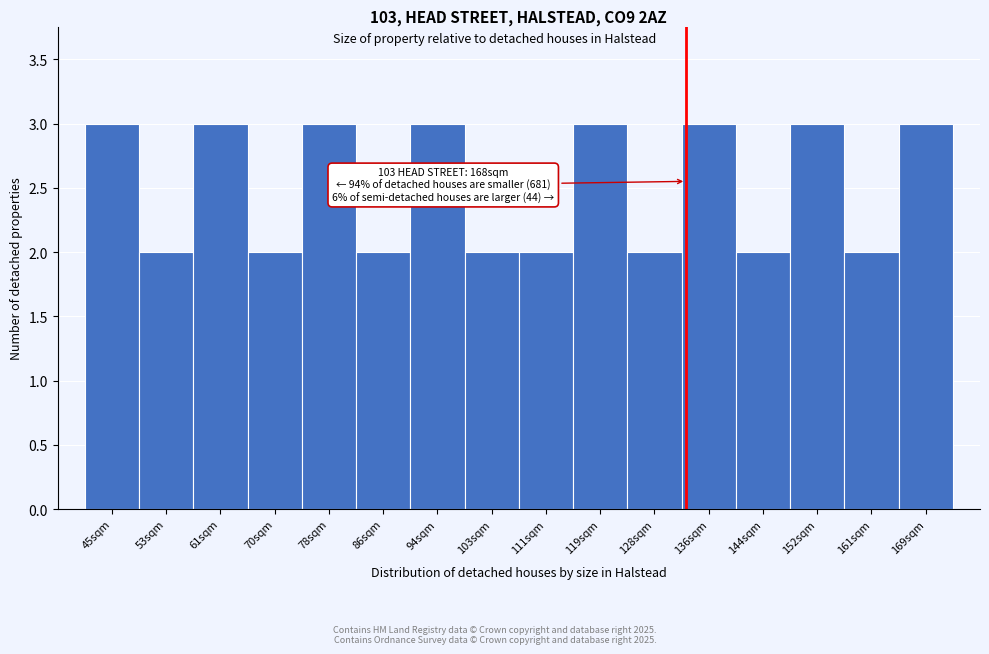

Reading right to left, list all the values displayed in this chart.

3	2	3	2	3	2	3	2	2	3	2	3	2	3	2	3